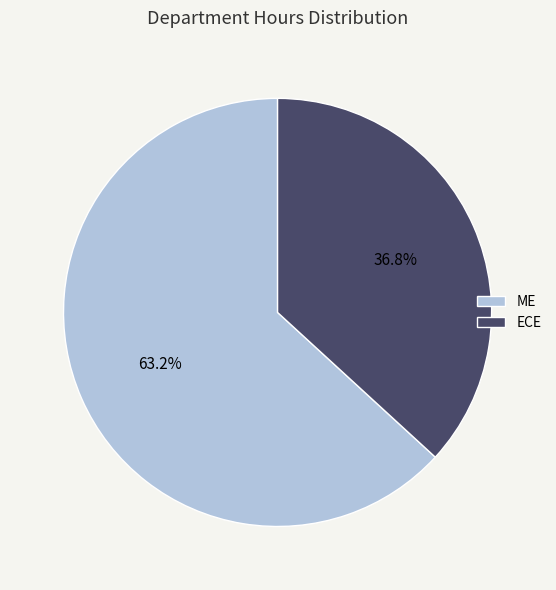

Is there any slice that represents more than half of the pie?

Yes